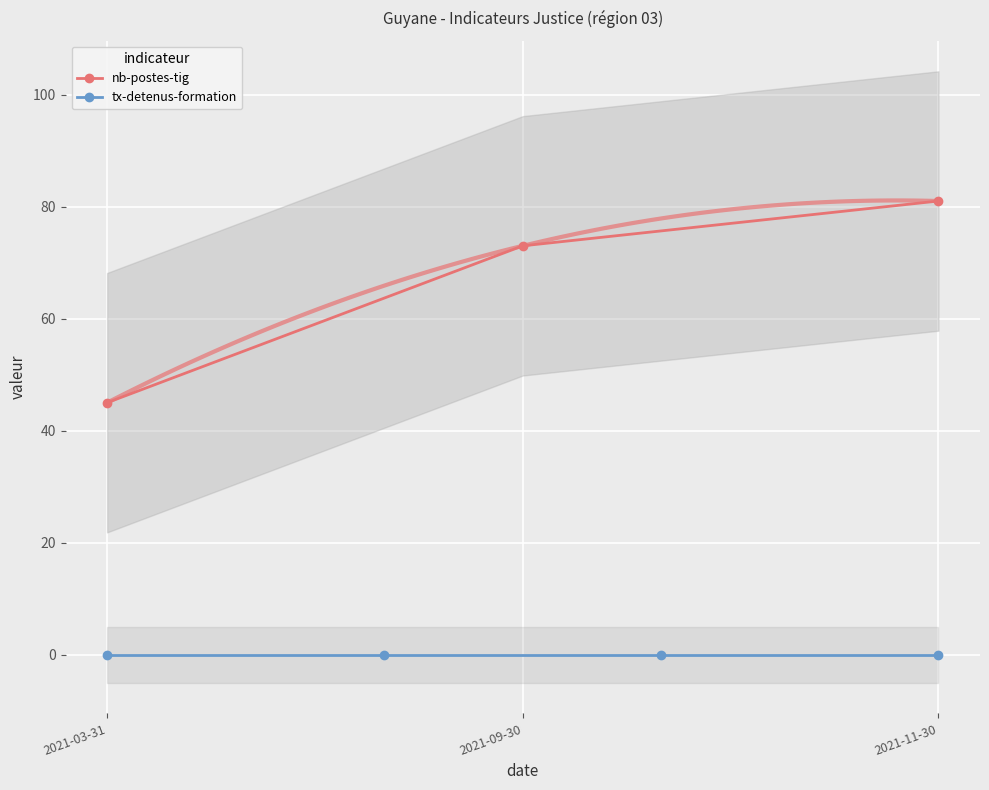

What is the average value?

66